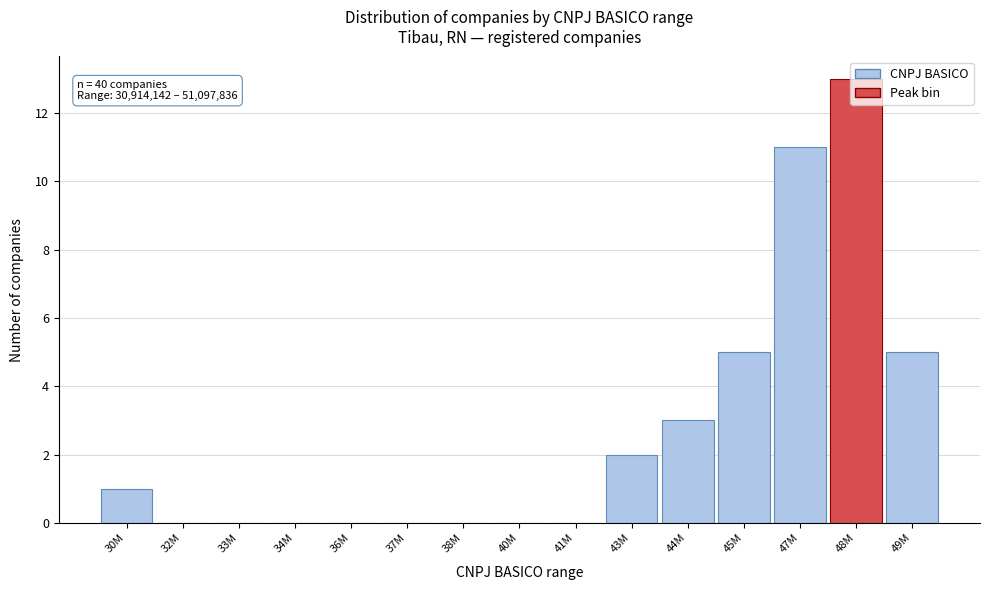

What value does the data have at 44M?

3